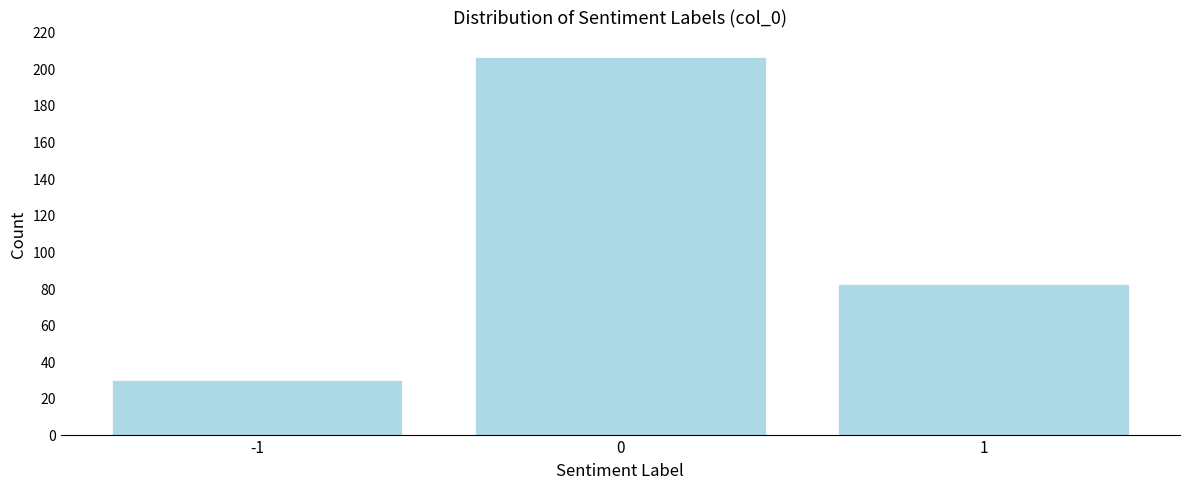

Reading left to right, transcribe all the data shown in this chart.

30	206	82